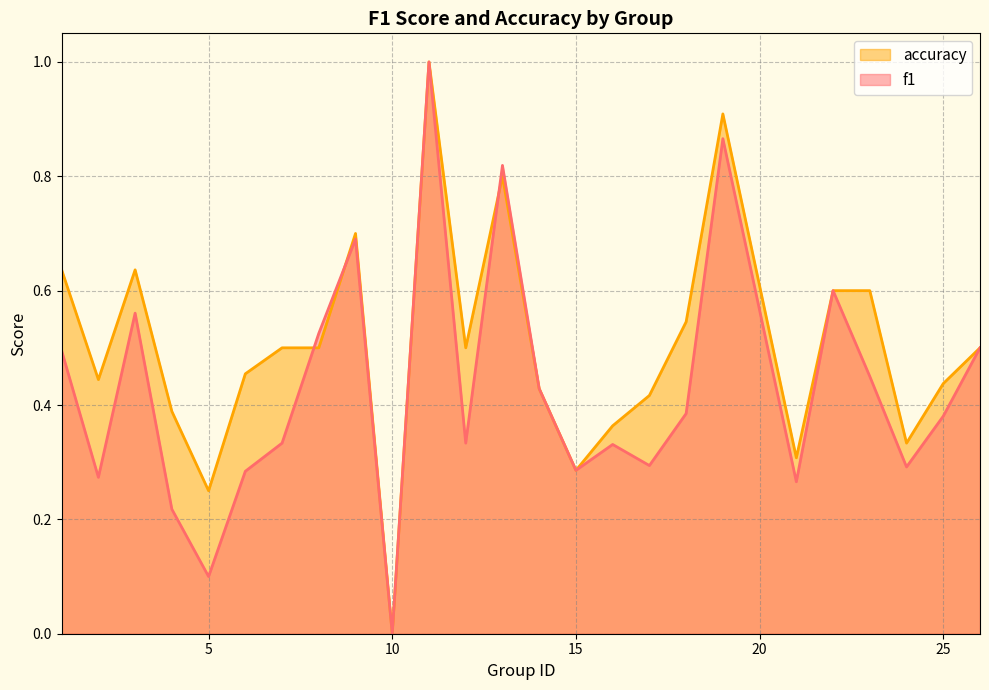

How many lines are shown in the chart?

2